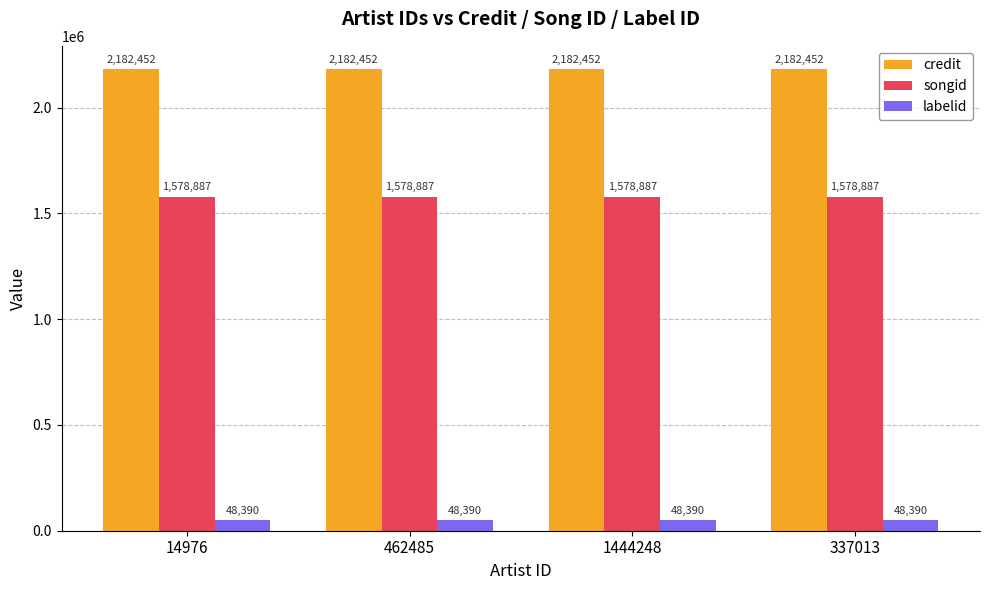

The value of credit at 337013 is 2182452.5. True or false?

True